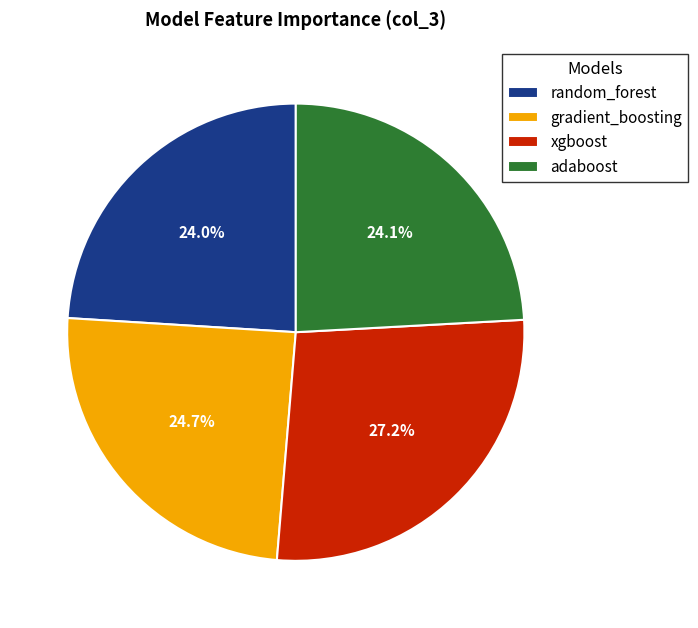

To the nearest percent, what is the combined percentage of gradient_boosting and random_forest?

49%